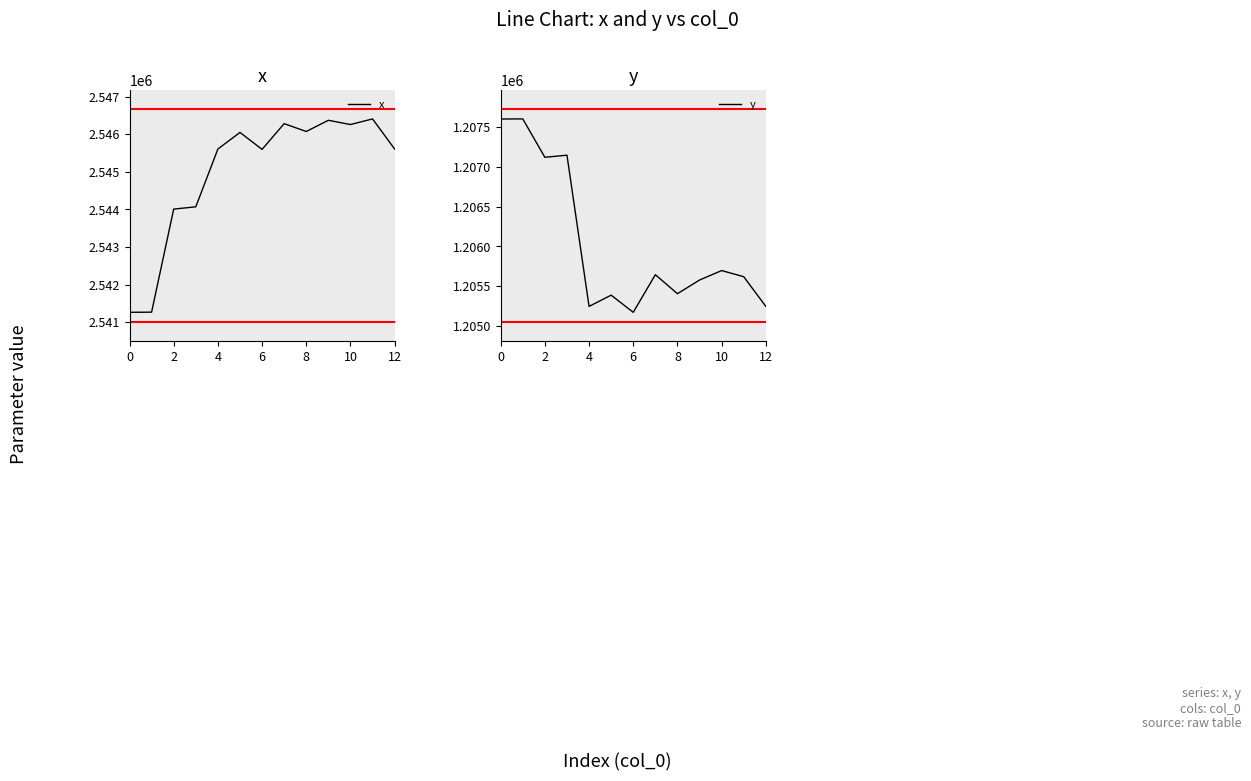

What is the lowest value of the y series?

1205171.8